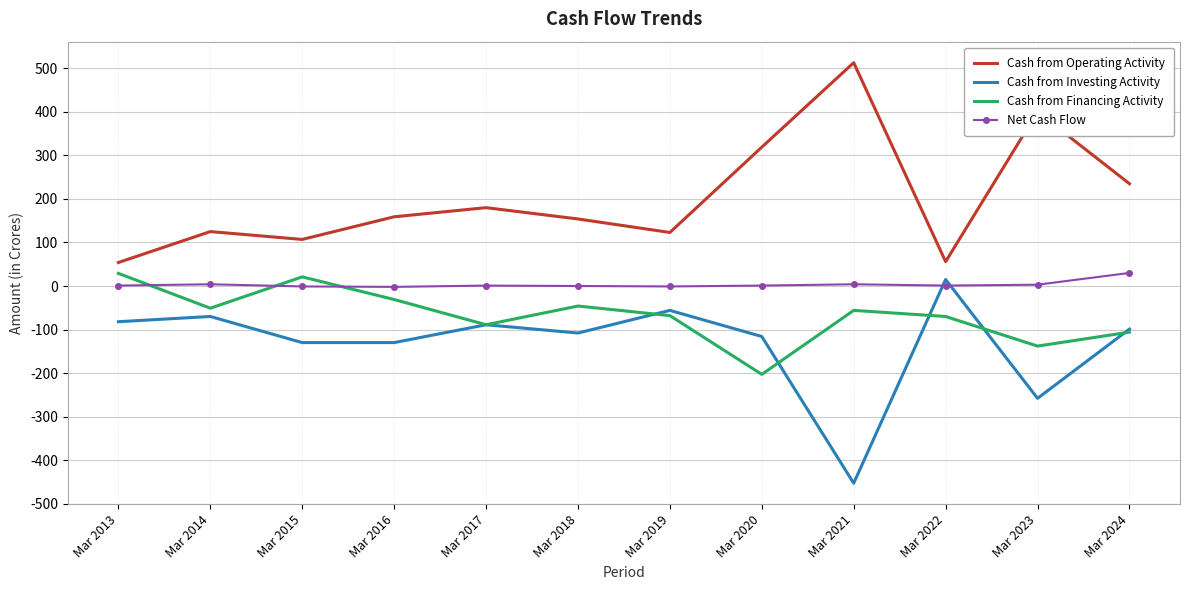

Rank the series at Mar 2022 from lowest to highest value.

Cash from Financing Activity, Net Cash Flow, Cash from Investing Activity, Cash from Operating Activity